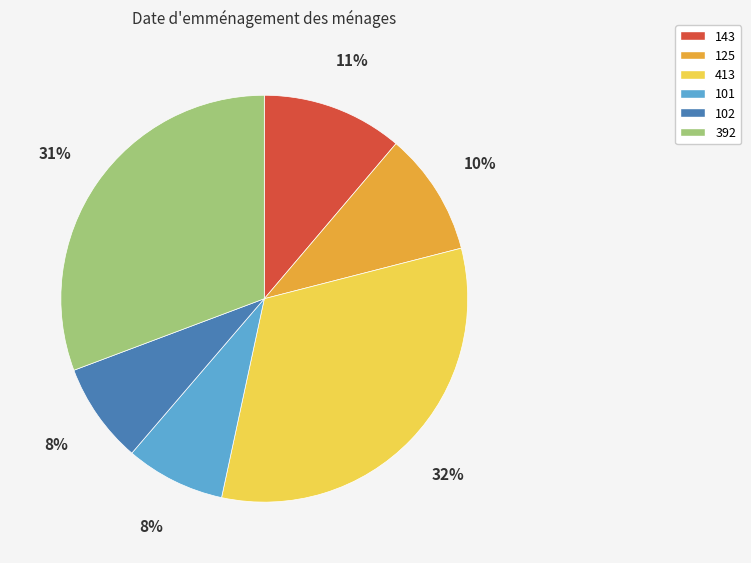

Is it true that 413 is 32% of the pie?

True